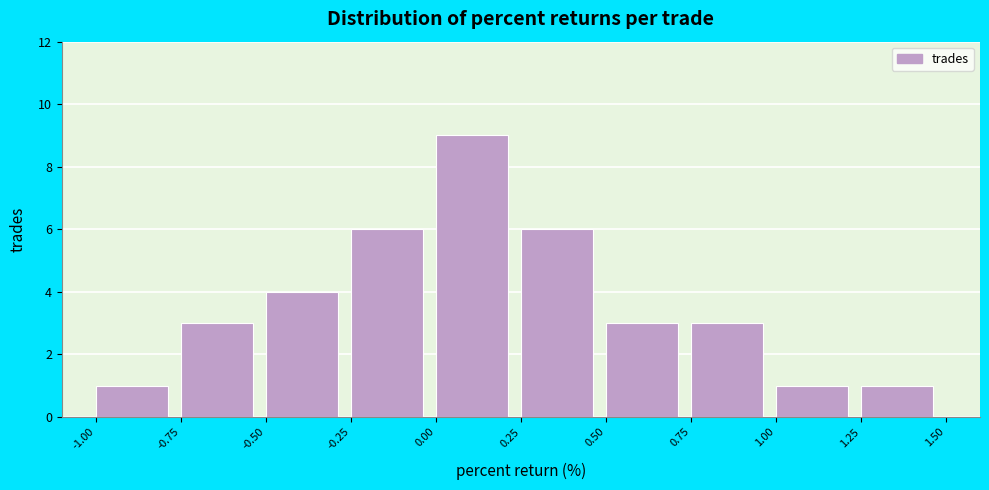

Reading left to right, transcribe this chart: for each bar, give the range it covers on the x-axis and its height. The values are not printed on the chart, so give them approximately, as read against the axis.

-1.00 to -0.75: 1
-0.75 to -0.50: 3
-0.50 to -0.25: 4
-0.25 to 0.00: 6
0.00 to 0.25: 9
0.25 to 0.50: 6
0.50 to 0.75: 3
0.75 to 1.00: 3
1.00 to 1.25: 1
1.25 to 1.50: 1